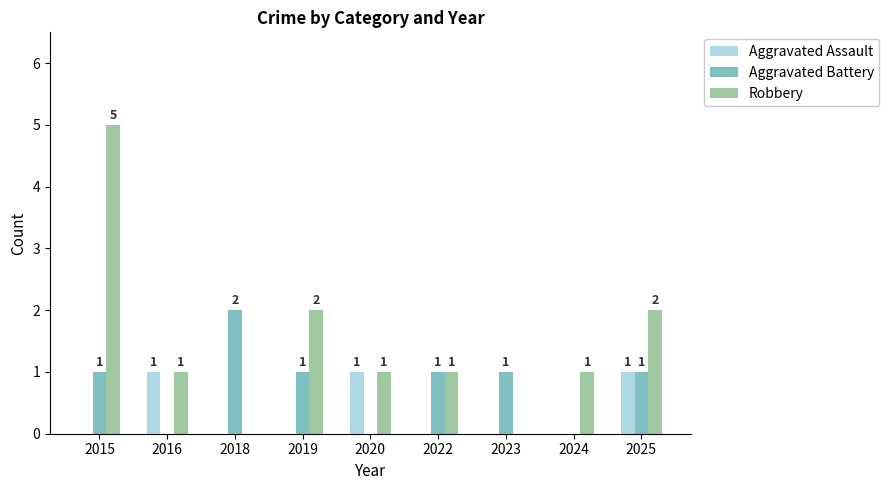

The value of Robbery at 2018 is 0. True or false?

True